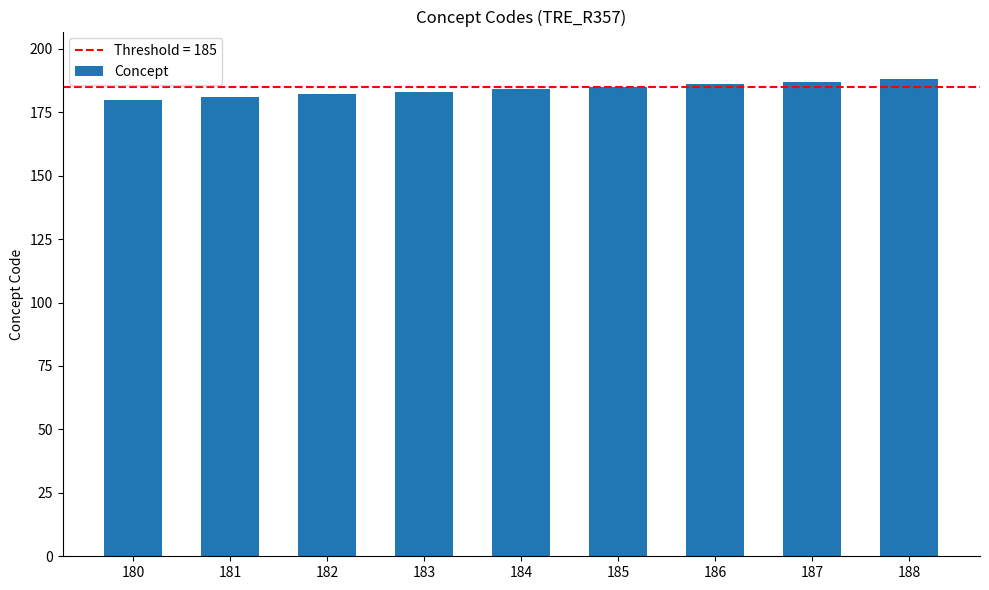

Reading right to left, transcribe all the data shown in this chart.

188=188	187=187	186=186	185=185	184=184	183=183	182=182	181=181	180=180